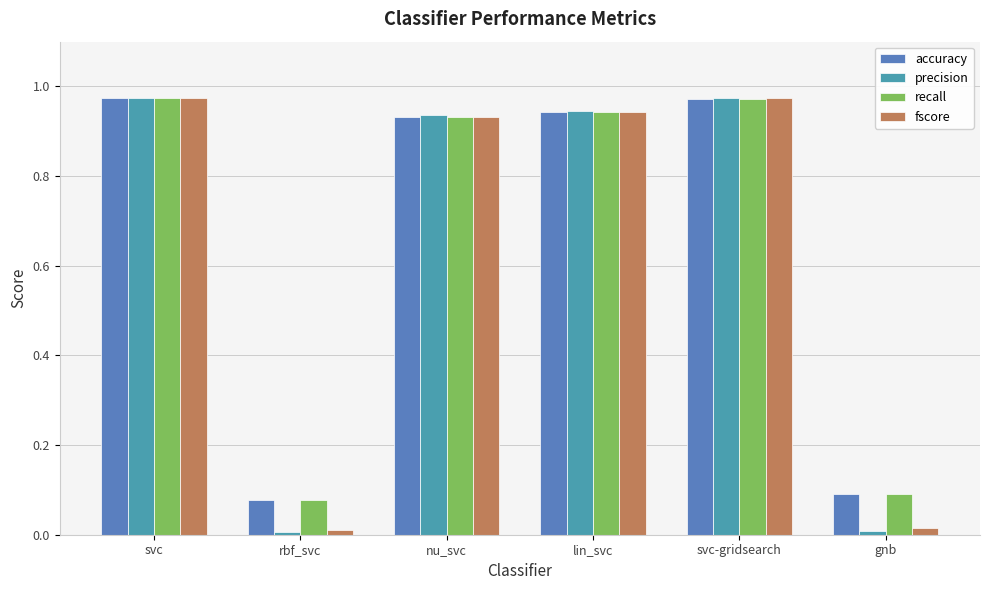

What is the sum of all precision values?

3.8